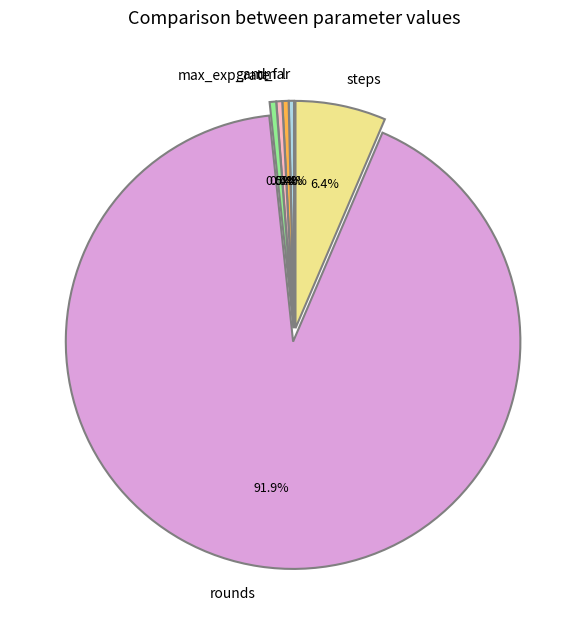

Which has a higher value, rounds or d_f?

rounds